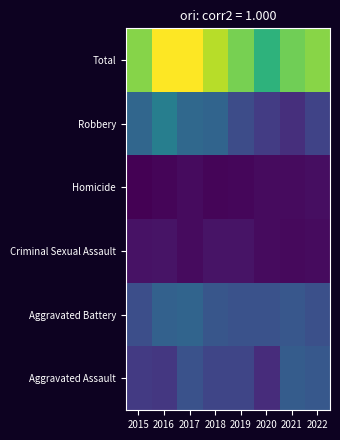

At which category is the sum across all series the highest?

2016